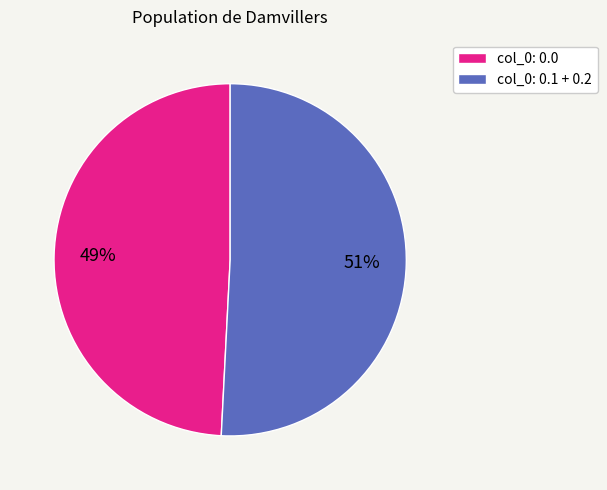

How many segments does this pie chart have?

2